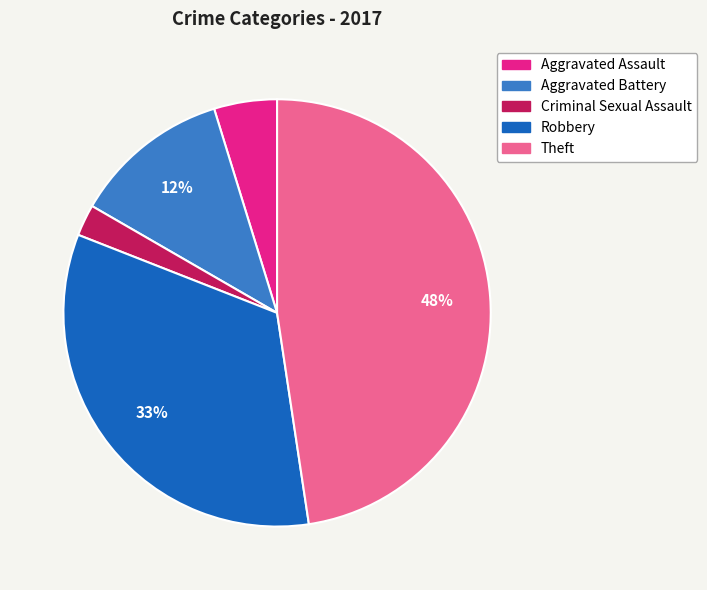

True or false: Aggravated Assault accounts for 5% of the total.

True